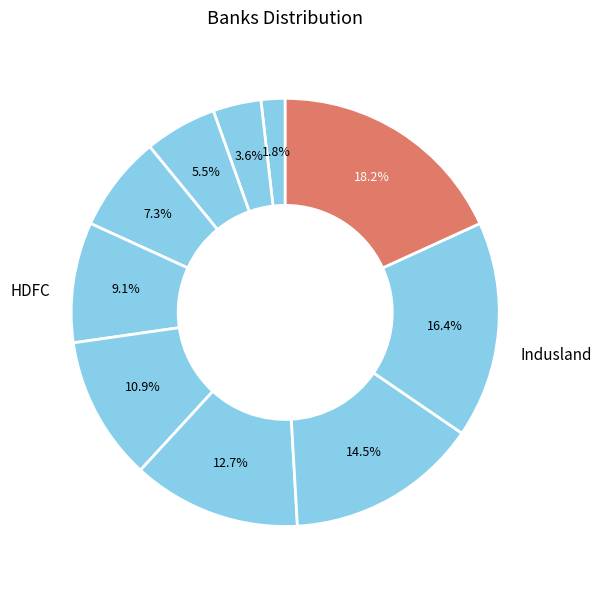

Count the number of slices in the pie.

10